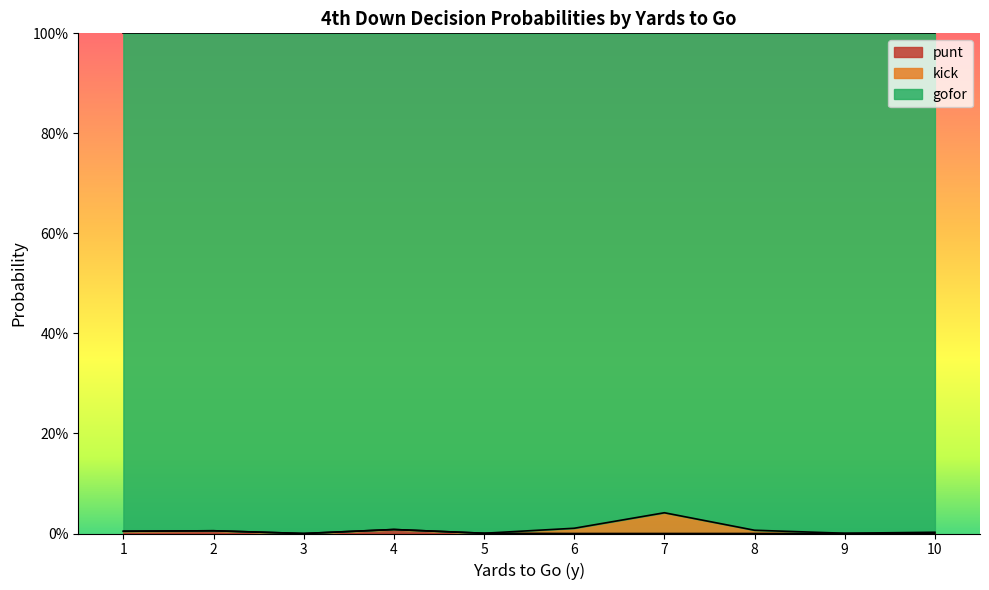

True or false: punt and gofor intersect in this chart.

False